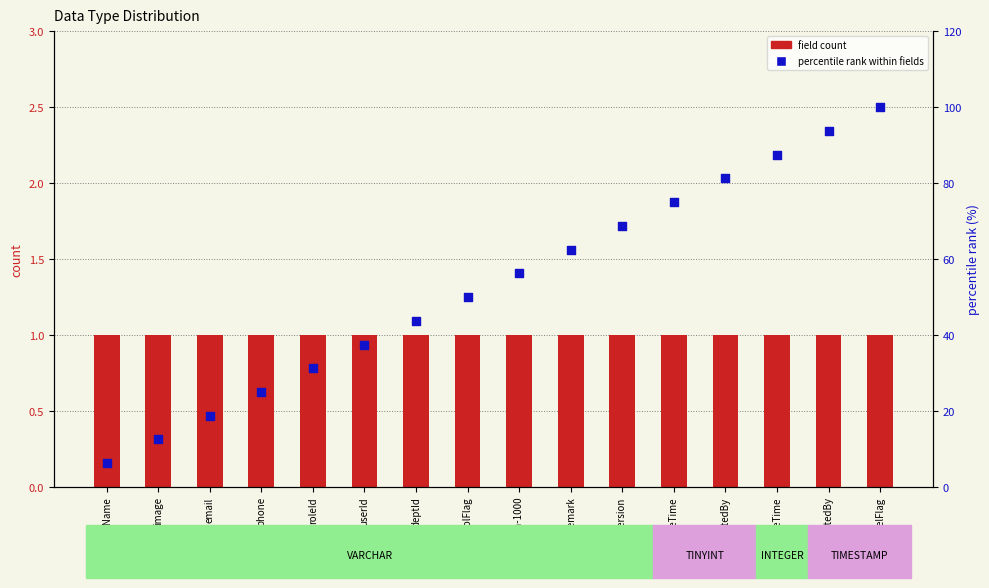

Which series has the widest spread of Y values?

percentile rank within fields